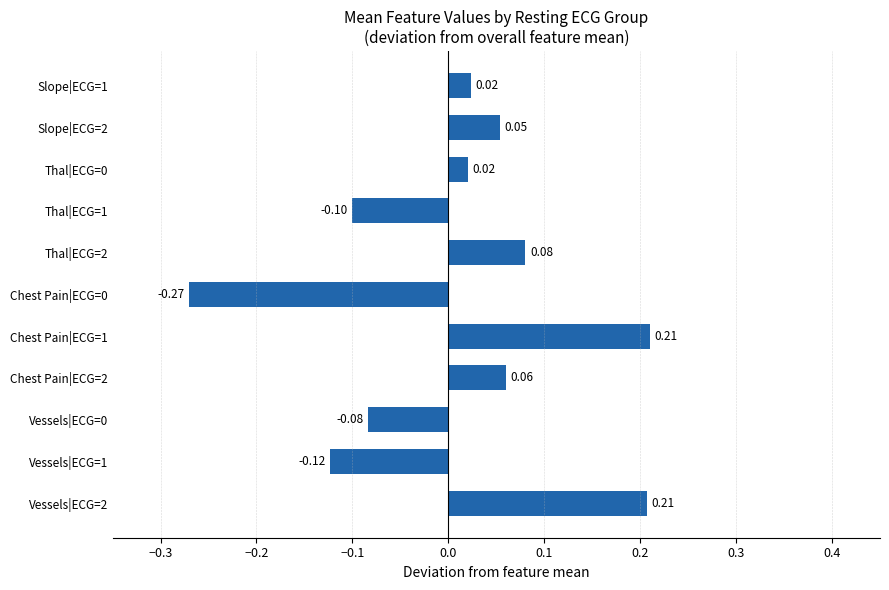

What is the difference between the maximum and second lowest values?

0.3